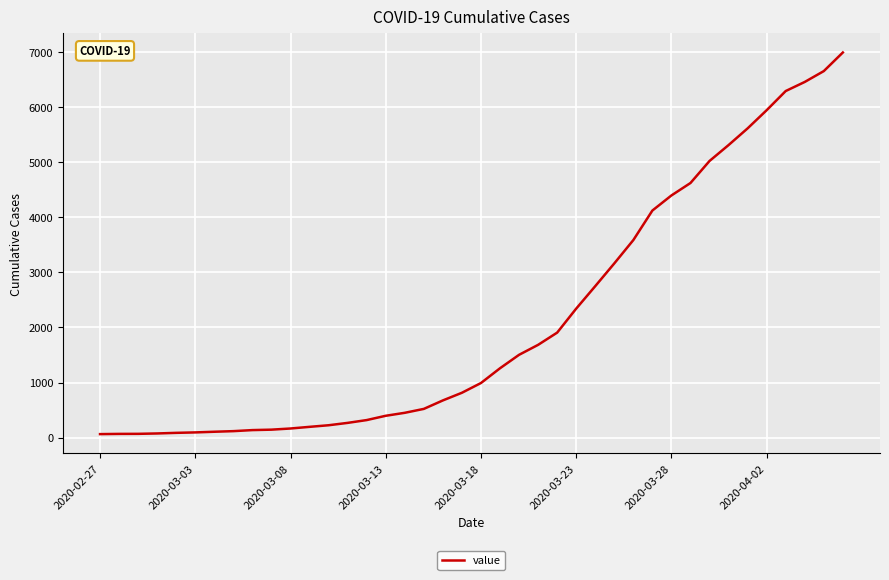

What is the maximum value shown in the chart?

6994